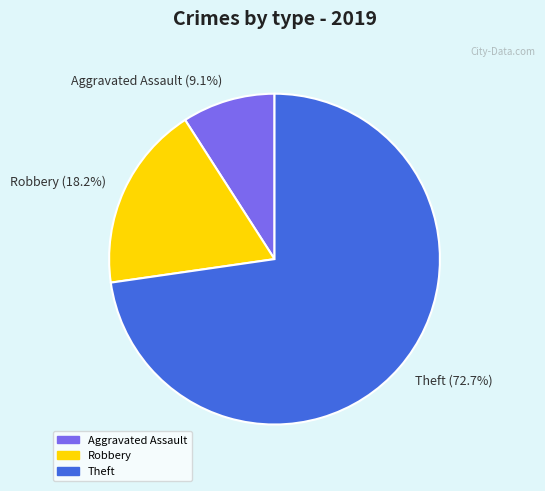

How many slices are in this pie chart?

3